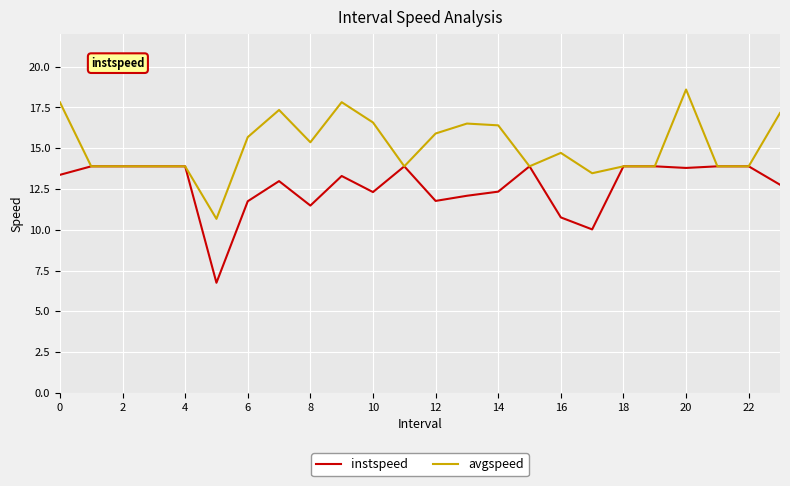

Which series has the largest total across all categories?

avgspeed